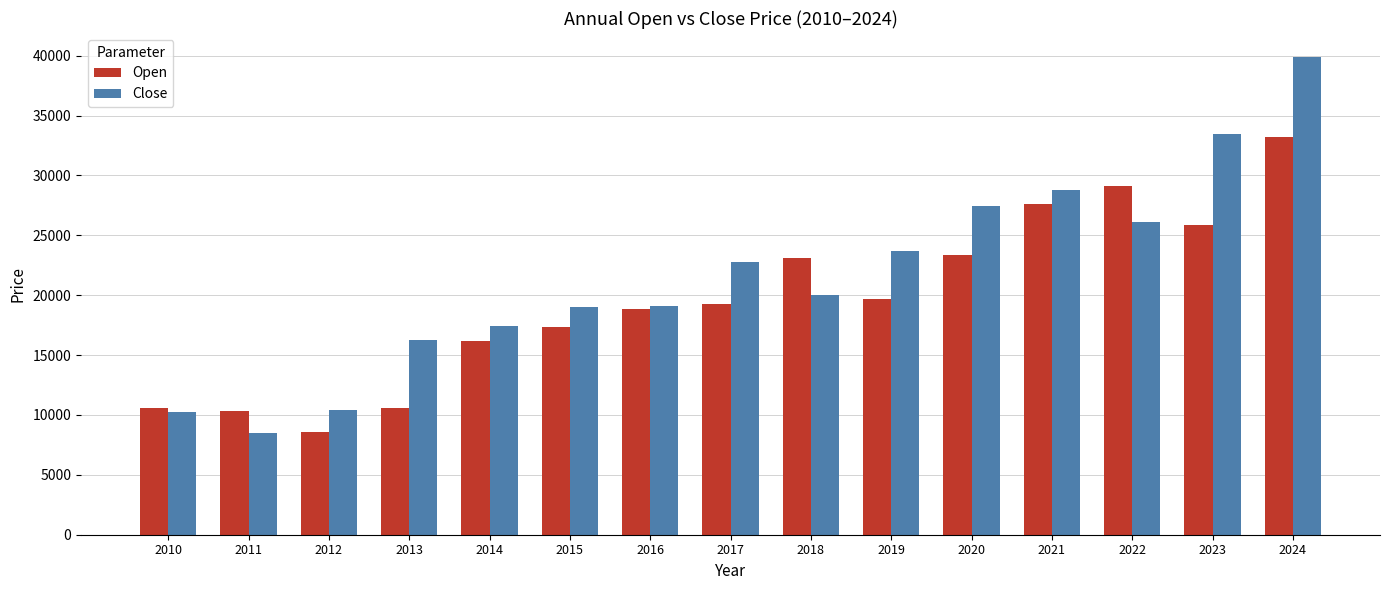

At which label does Open reach its peak?

2024